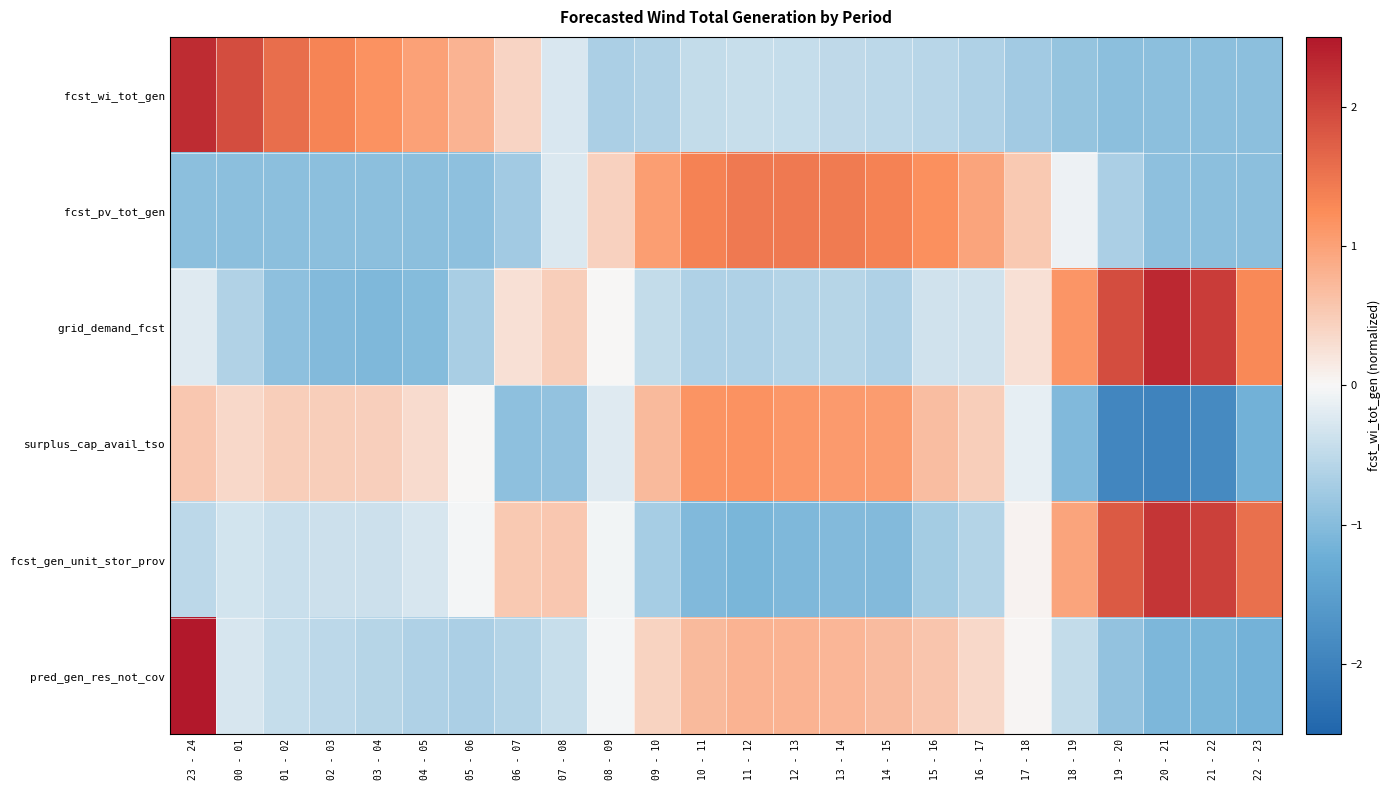

Reading left to right, extract all data points from this chart.

fcst_wi_tot_gen: 23 - 24=2.3	00 - 01=1.9	01 - 02=1.6	02 - 03=1.3	03 - 04=1.2	04 - 05=1.0	05 - 06=0.8	06 - 07=0.4	07 - 08=-0.3	08 - 09=-0.7	09 - 10=-0.6	10 - 11=-0.5	11 - 12=-0.4	12 - 13=-0.4	13 - 14=-0.5	14 - 15=-0.5	15 - 16=-0.6	16 - 17=-0.6	17 - 18=-0.7	18 - 19=-0.9	19 - 20=-0.9	20 - 21=-0.9	21 - 22=-0.9	22 - 23=-1.0
fcst_pv_tot_gen: 23 - 24=-1.0	00 - 01=-1.0	01 - 02=-1.0	02 - 03=-1.0	03 - 04=-1.0	04 - 05=-1.0	05 - 06=-0.9	06 - 07=-0.7	07 - 08=-0.3	08 - 09=0.4	09 - 10=1.0	10 - 11=1.4	11 - 12=1.5	12 - 13=1.5	13 - 14=1.4	14 - 15=1.4	15 - 16=1.2	16 - 17=1.0	17 - 18=0.5	18 - 19=-0.1	19 - 20=-0.7	20 - 21=-0.9	21 - 22=-1.0	22 - 23=-1.0
grid_demand_fcst: 23 - 24=-0.2	00 - 01=-0.6	01 - 02=-0.9	02 - 03=-1.0	03 - 04=-1.1	04 - 05=-1.0	05 - 06=-0.7	06 - 07=0.3	07 - 08=0.5	08 - 09=0.0	09 - 10=-0.5	10 - 11=-0.6	11 - 12=-0.6	12 - 13=-0.6	13 - 14=-0.6	14 - 15=-0.6	15 - 16=-0.3	16 - 17=-0.3	17 - 18=0.3	18 - 19=1.1	19 - 20=1.9	20 - 21=2.3	21 - 22=2.1	22 - 23=1.3
surplus_cap_avail_tso: 23 - 24=0.6	00 - 01=0.4	01 - 02=0.5	02 - 03=0.5	03 - 04=0.5	04 - 05=0.3	05 - 06=0.0	06 - 07=-0.9	07 - 08=-0.9	08 - 09=-0.2	09 - 10=0.7	10 - 11=1.2	11 - 12=1.2	12 - 13=1.1	13 - 14=1.1	14 - 15=1.1	15 - 16=0.7	16 - 17=0.5	17 - 18=-0.2	18 - 19=-1.0	19 - 20=-1.9	20 - 21=-2.0	21 - 22=-1.9	22 - 23=-1.2
fcst_gen_unit_stor_prov: 23 - 24=-0.5	00 - 01=-0.3	01 - 02=-0.4	02 - 03=-0.4	03 - 04=-0.4	04 - 05=-0.3	05 - 06=-0.0	06 - 07=0.5	07 - 08=0.5	08 - 09=-0.0	09 - 10=-0.7	10 - 11=-1.0	11 - 12=-1.1	12 - 13=-1.1	13 - 14=-1.0	14 - 15=-1.0	15 - 16=-0.7	16 - 17=-0.6	17 - 18=0.0	18 - 19=1.0	19 - 20=1.8	20 - 21=2.2	21 - 22=2.1	22 - 23=1.6
pred_gen_res_not_cov: 23 - 24=3.7	00 - 01=-0.3	01 - 02=-0.4	02 - 03=-0.5	03 - 04=-0.6	04 - 05=-0.6	05 - 06=-0.7	06 - 07=-0.6	07 - 08=-0.4	08 - 09=-0.0	09 - 10=0.4	10 - 11=0.7	11 - 12=0.8	12 - 13=0.8	13 - 14=0.8	14 - 15=0.7	15 - 16=0.6	16 - 17=0.4	17 - 18=0.0	18 - 19=-0.5	19 - 20=-0.9	20 - 21=-1.1	21 - 22=-1.1	22 - 23=-1.2